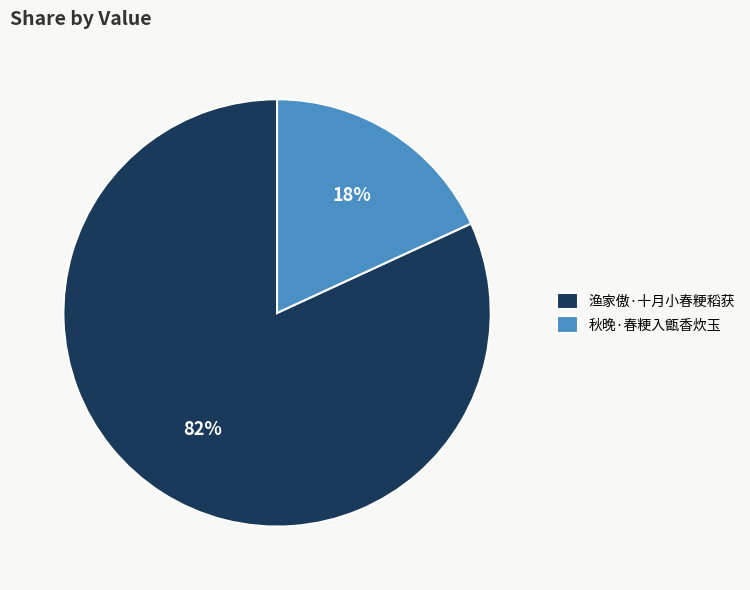

True or false: 渔家傲·十月小春粳稻获 accounts for 90% of the total.

False